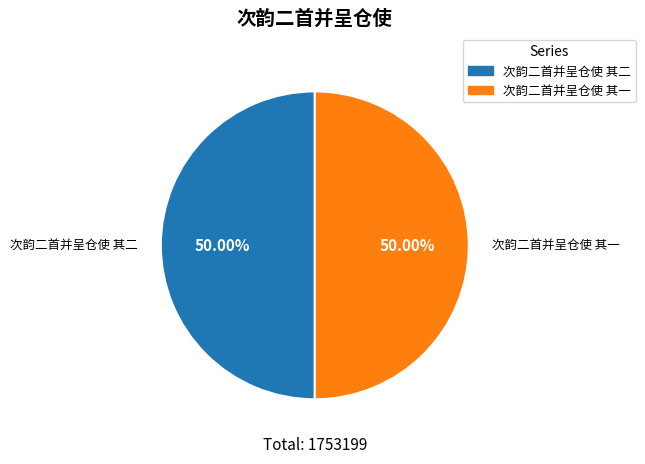

To the nearest percent, what is the combined percentage of 次韵二首并呈仓使 其一 and 次韵二首并呈仓使 其二?

100%